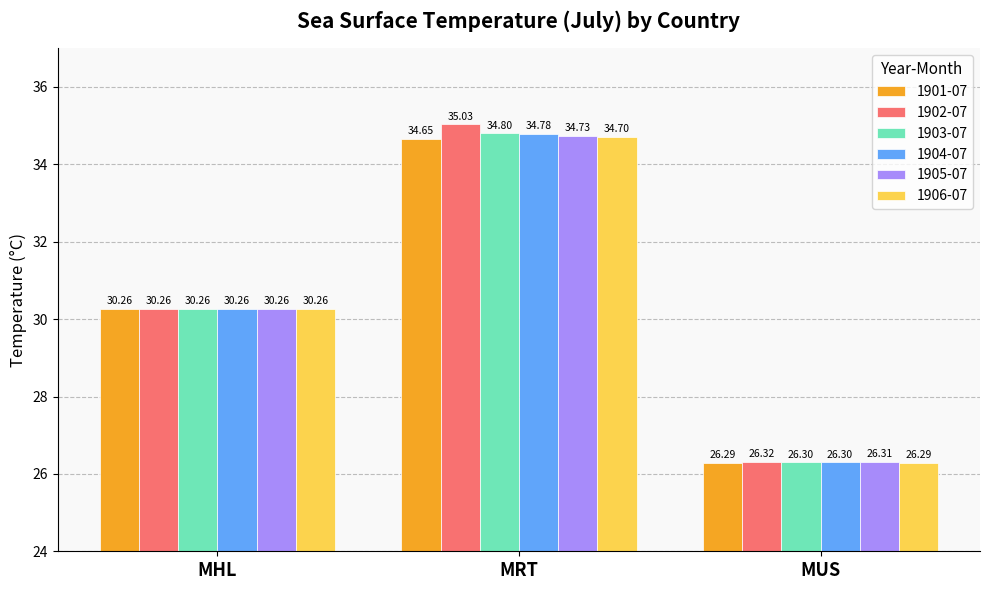

What is the label of the 2nd bar from the right?

MRT